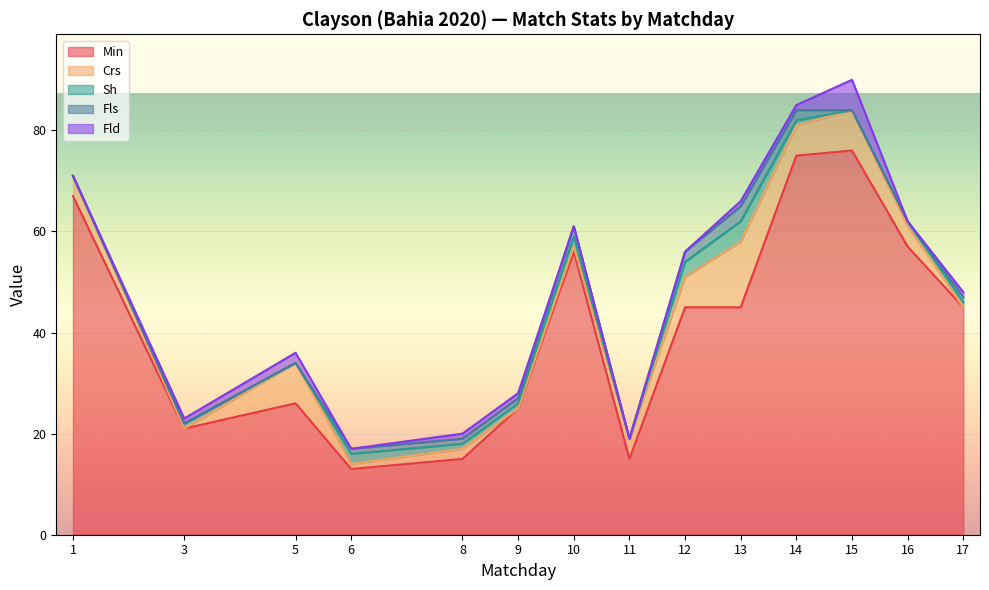

True or false: Fls and Crs cross at least once.

True